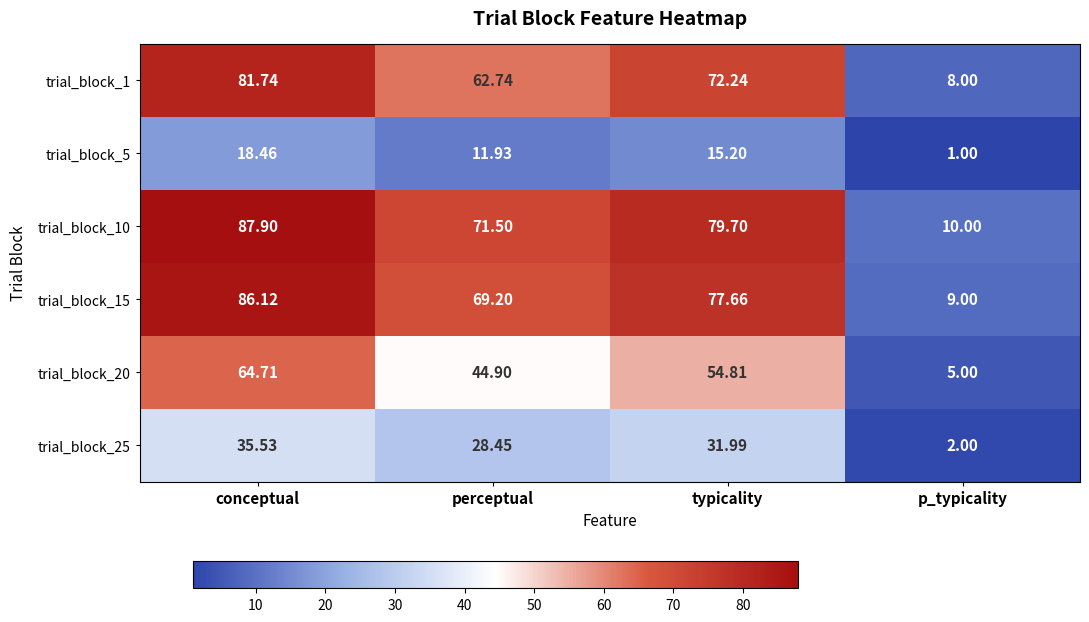

How many distinct data groups are displayed?

6